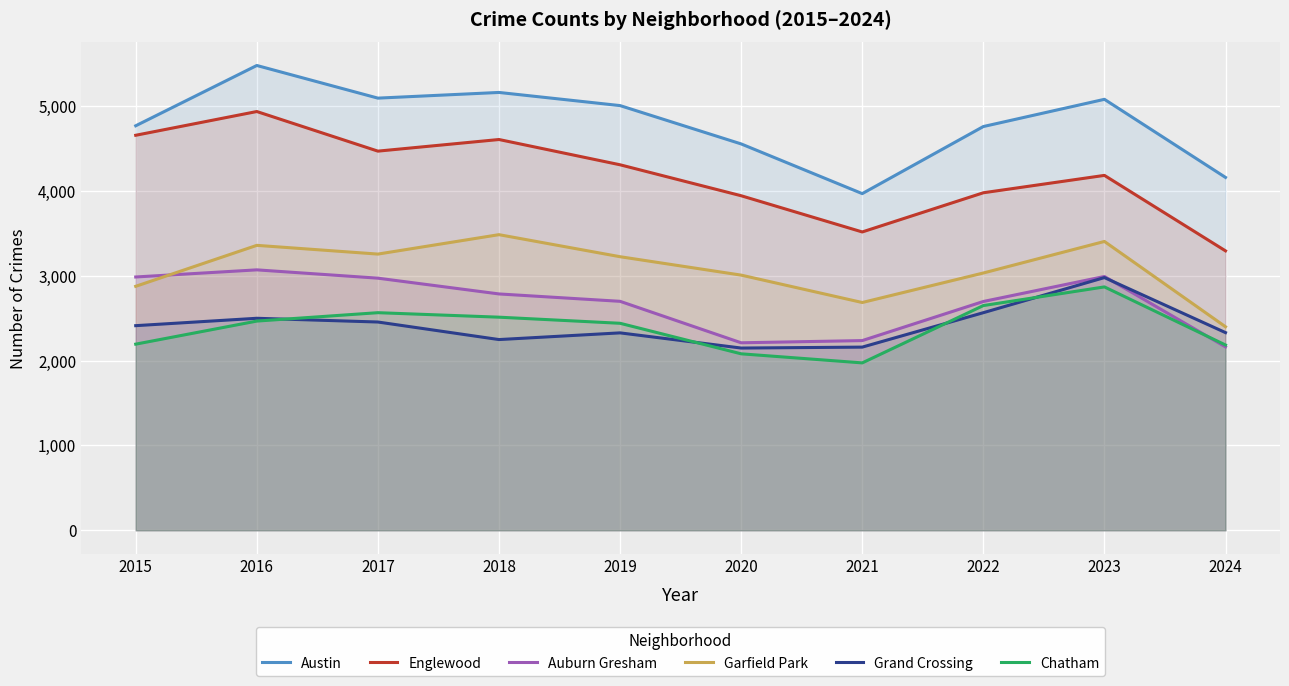

Where is the first local maximum for Grand Crossing?

2016